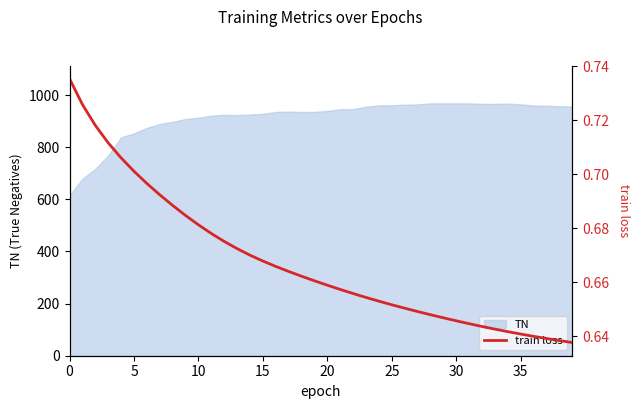

True or false: the data shows 0.6 at 39.

True